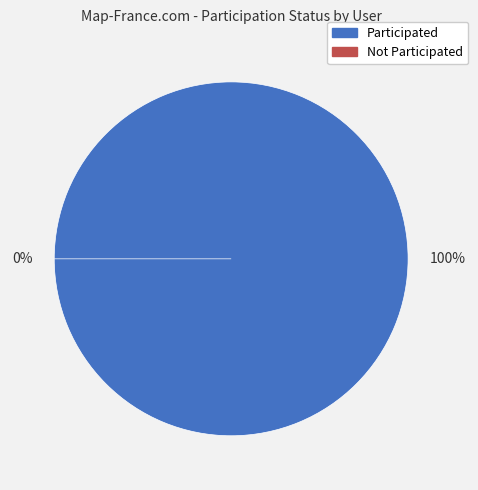

To the nearest percent, what is the average slice percentage?

50%